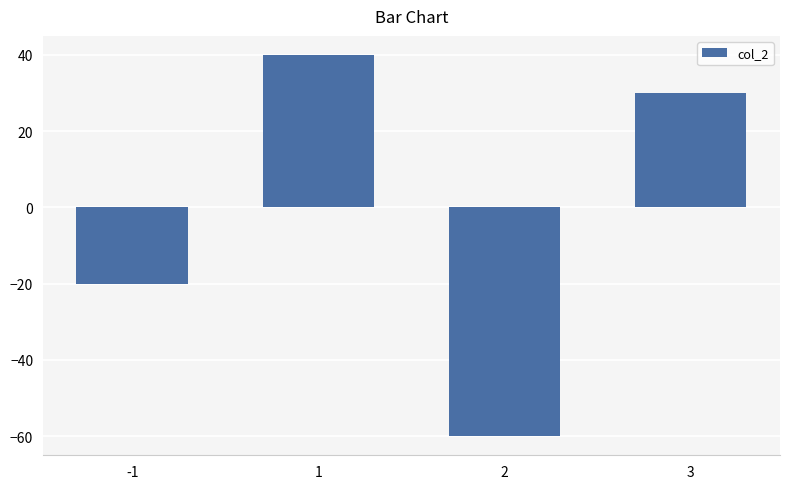

Is it true that the value at -1 is -14?

False